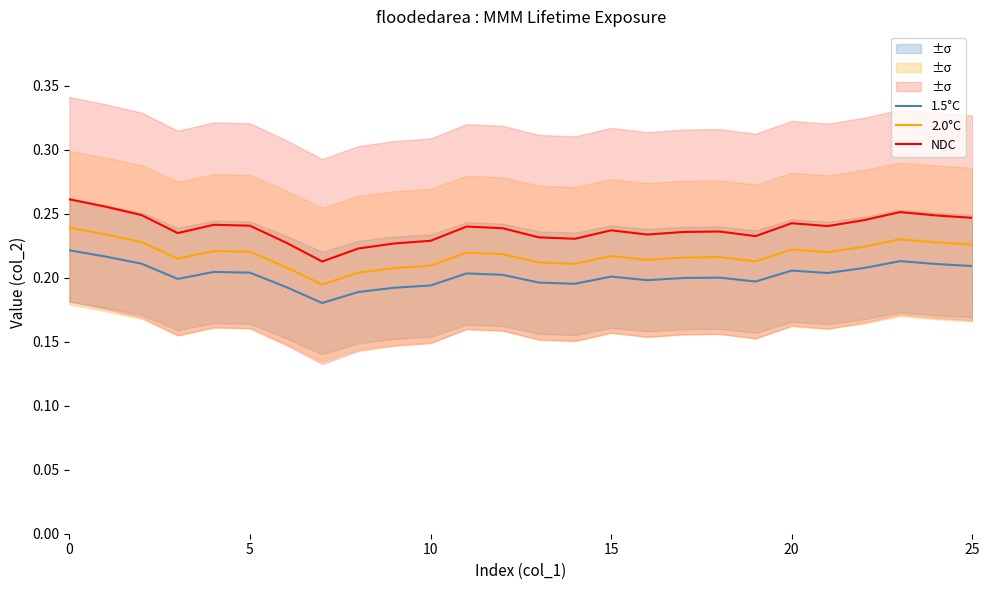

Read the 1.5°C value at 0.

0.2